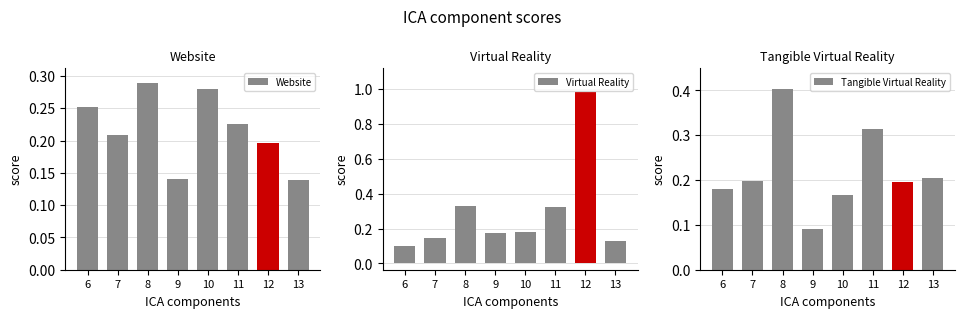

What are all the series names shown in the legend?

Website, Virtual Reality, Tangible Virtual Reality